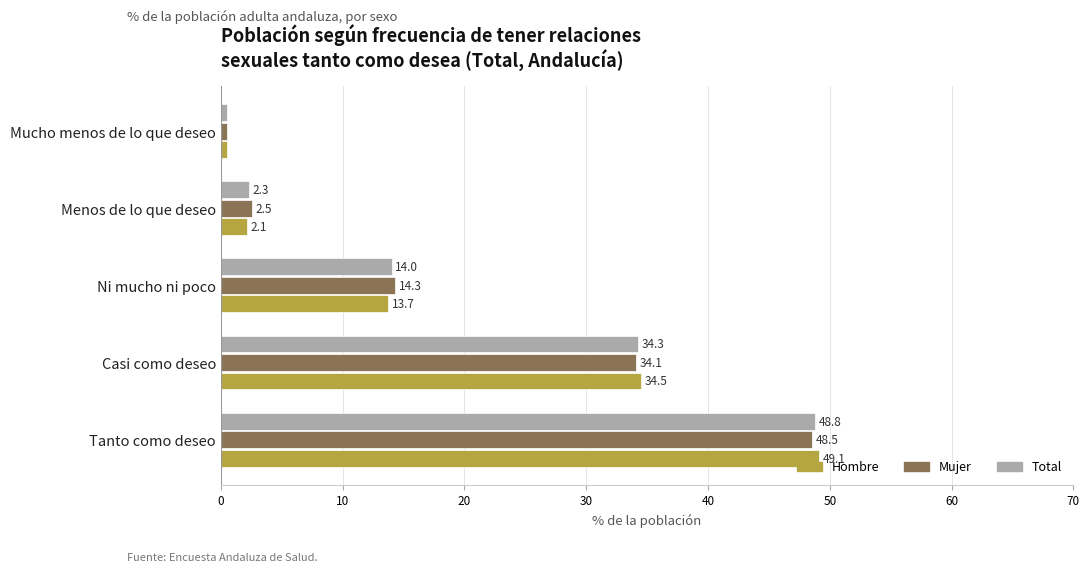

List the series in order of their peak value, lowest first.

Mujer, Total, Hombre